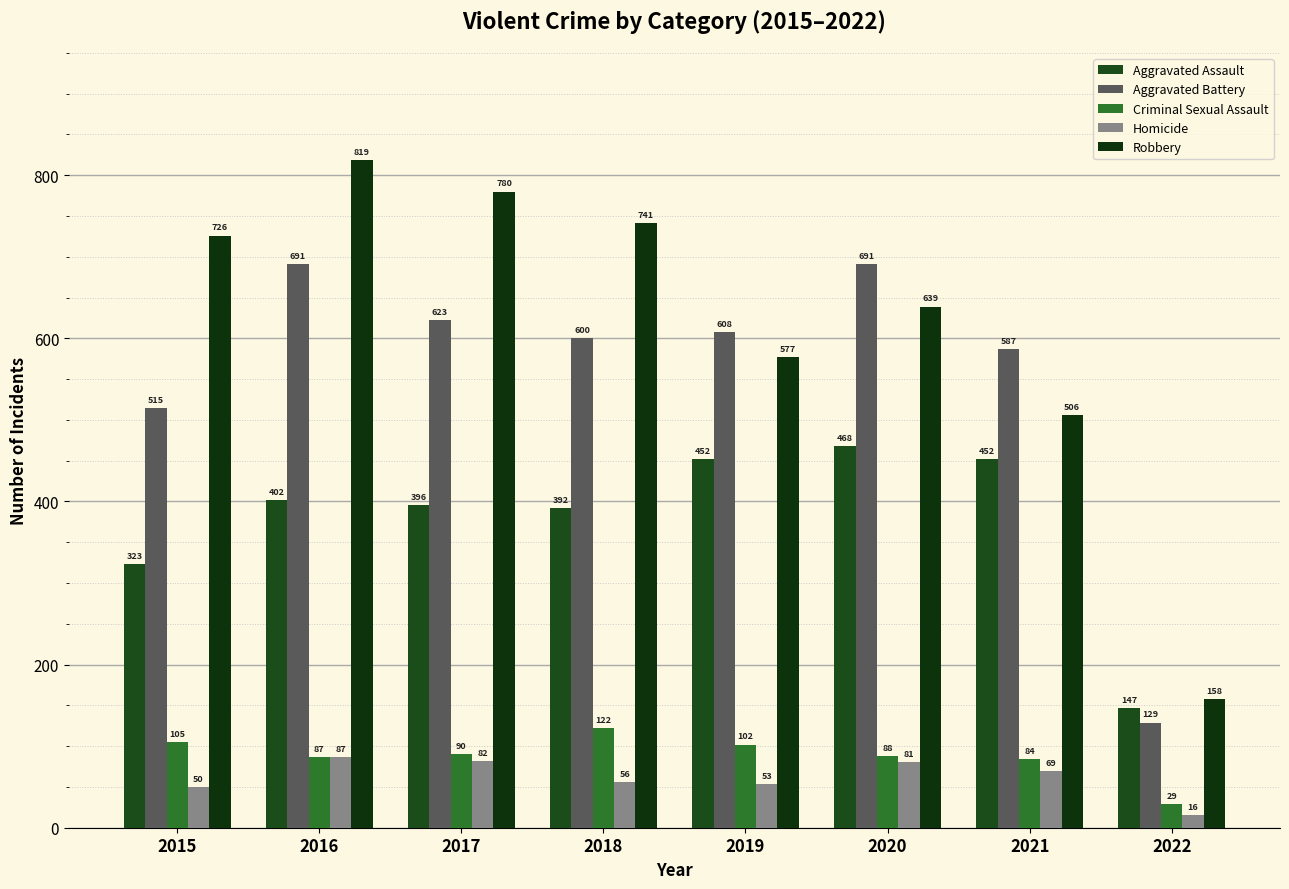

What is the spread (max minus min) of values at 2020?

610